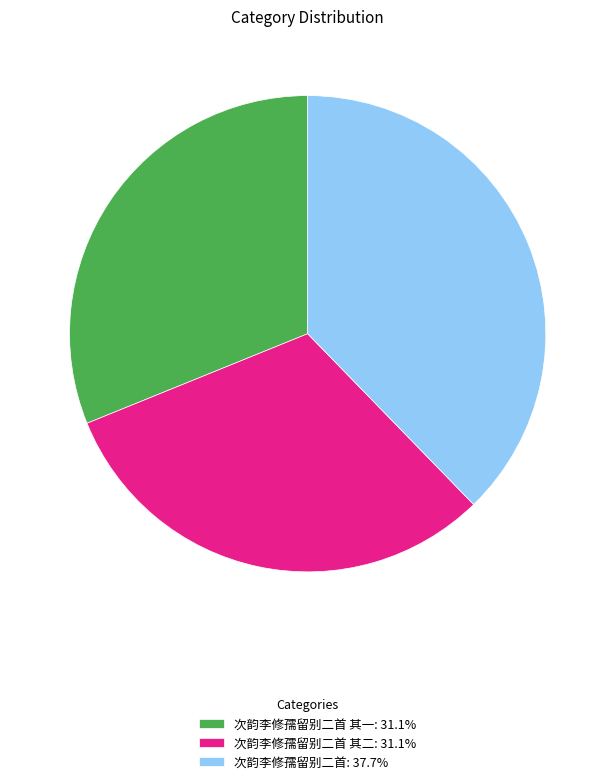

Is there a majority slice in this chart?

No